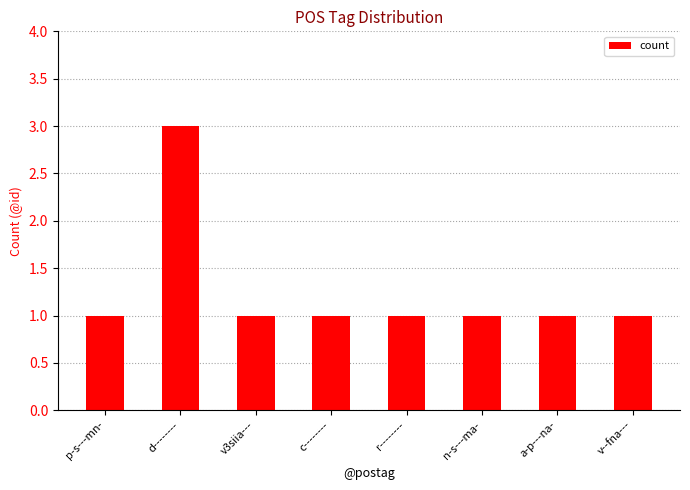

What is the sum of the values at v--fna--- and d--------?

4